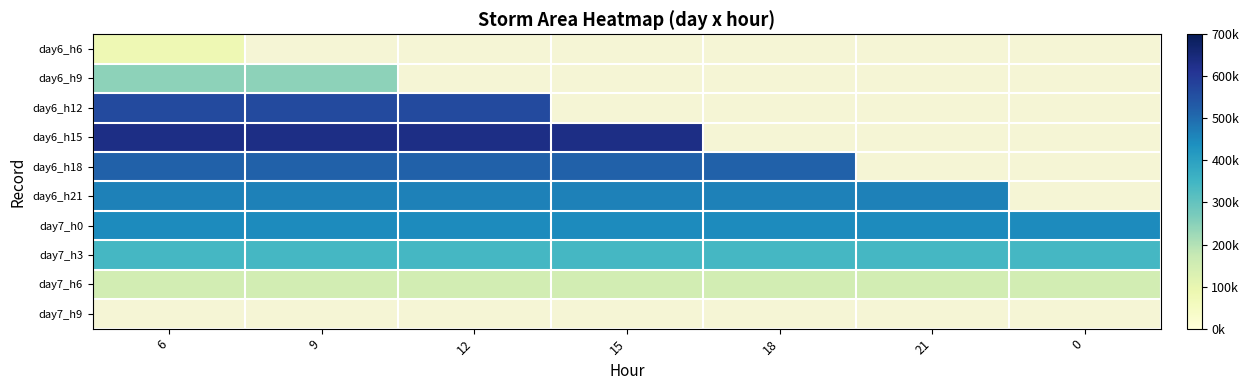

Rank the categories by day7_h6 value from lowest to highest.

6, 9, 12, 15, 18, 21, 0